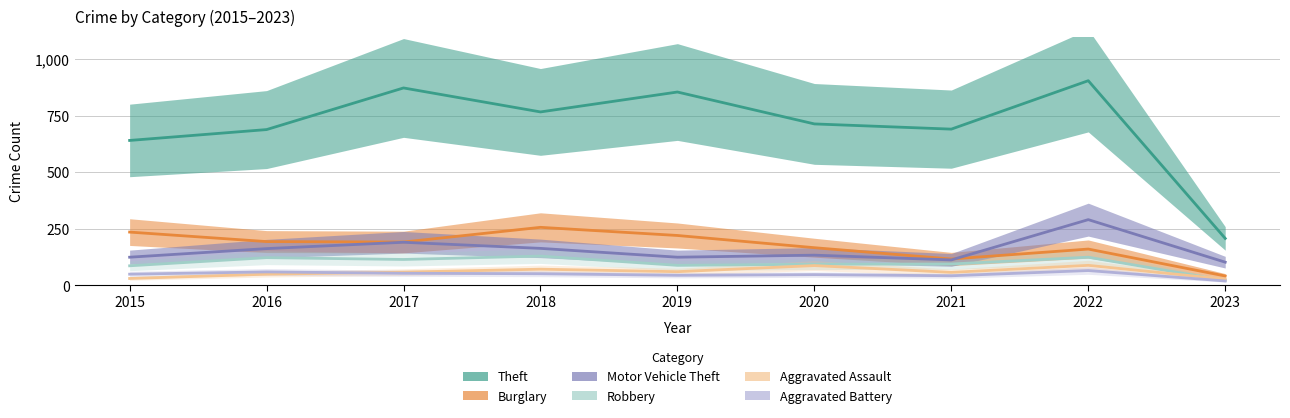

How many lines are shown in the chart?

6